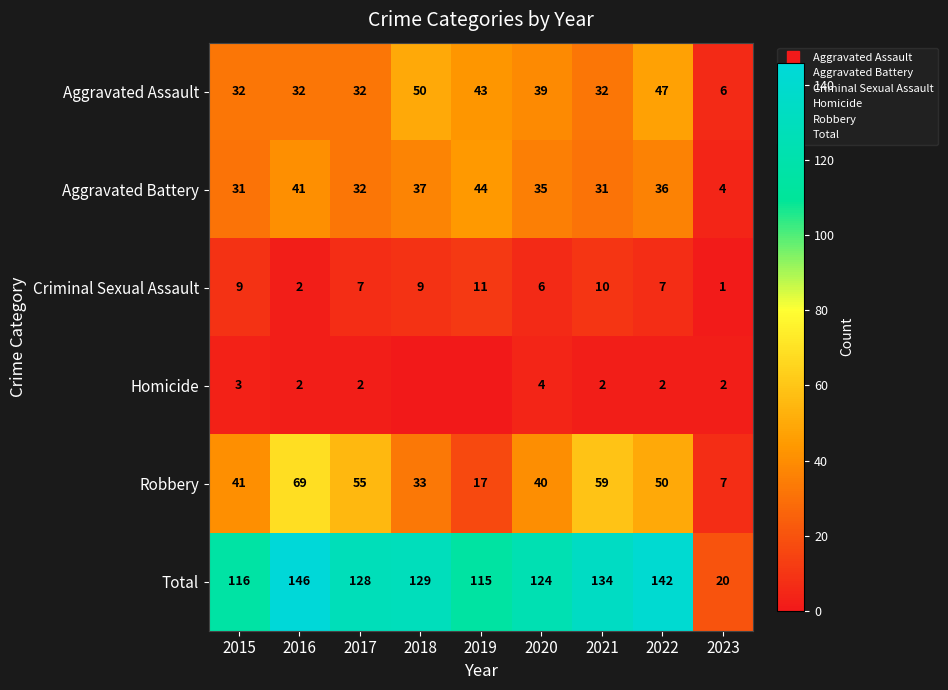

Where is Aggravated Battery nearest to the value 24?

2015